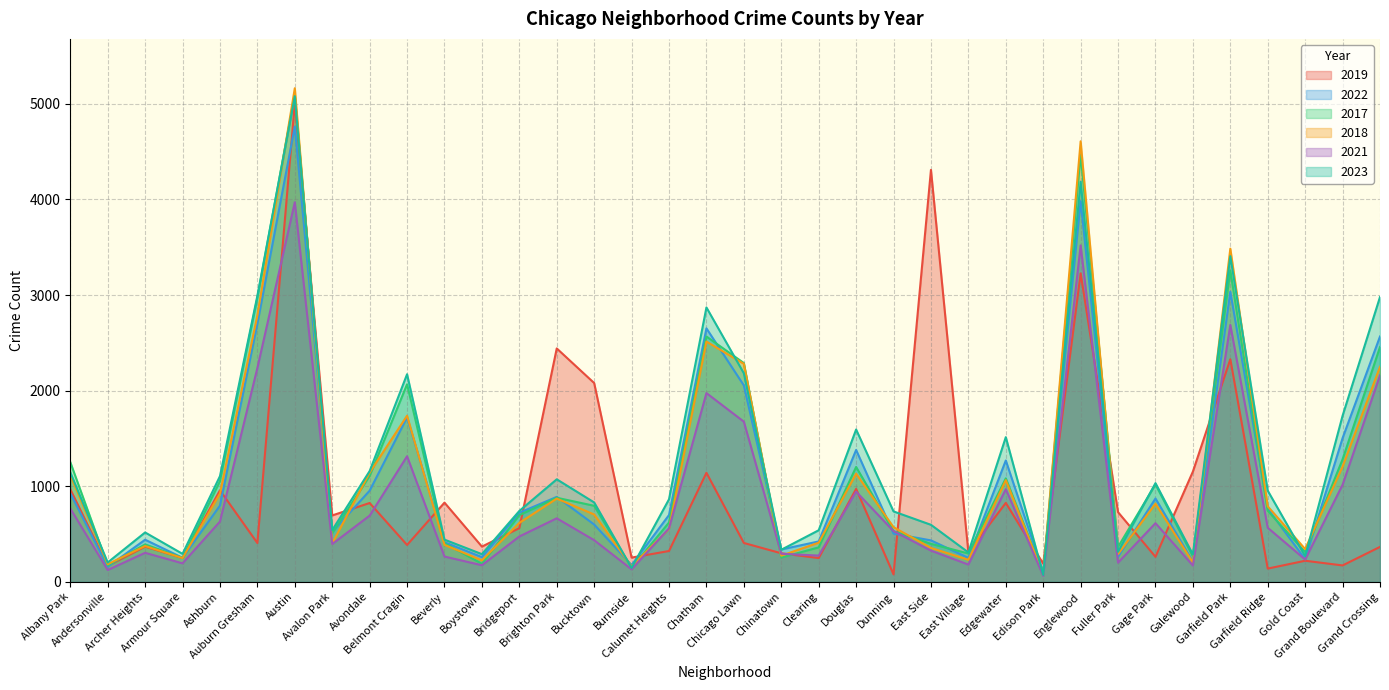

What is the difference between the maximum and minimum values in the 2017 series?

5009